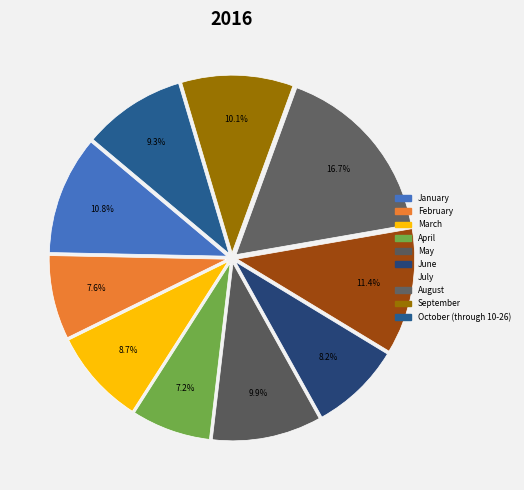

Does August account for over 50% of the chart?

No